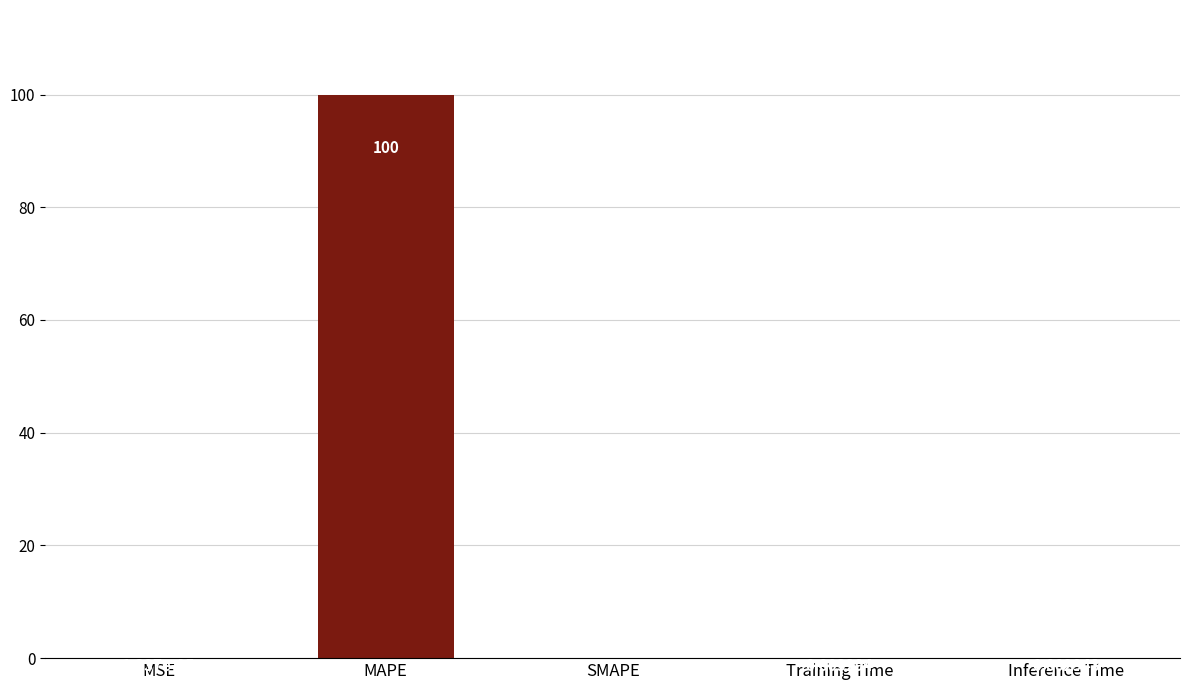

Which has a higher value, Inference Time or MAPE?

MAPE